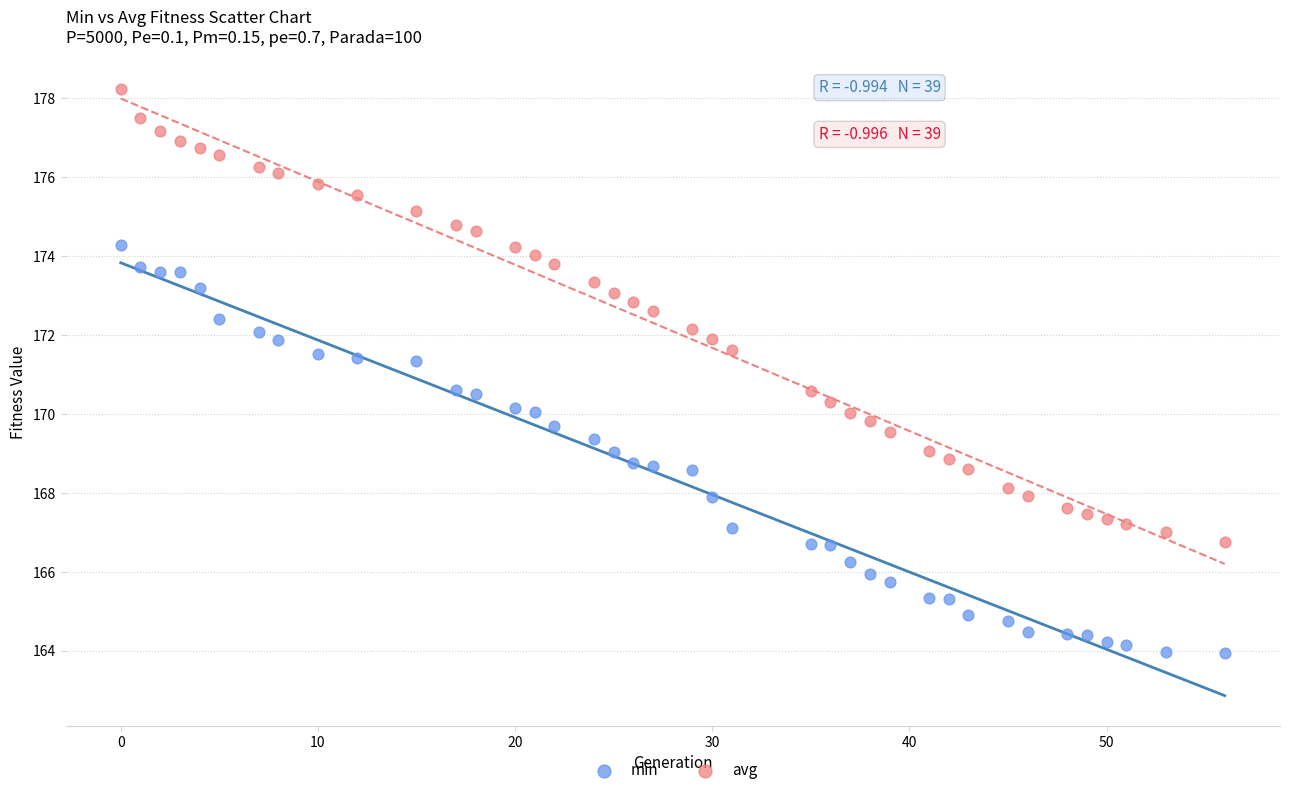

Which series contains the highest Y value?

avg